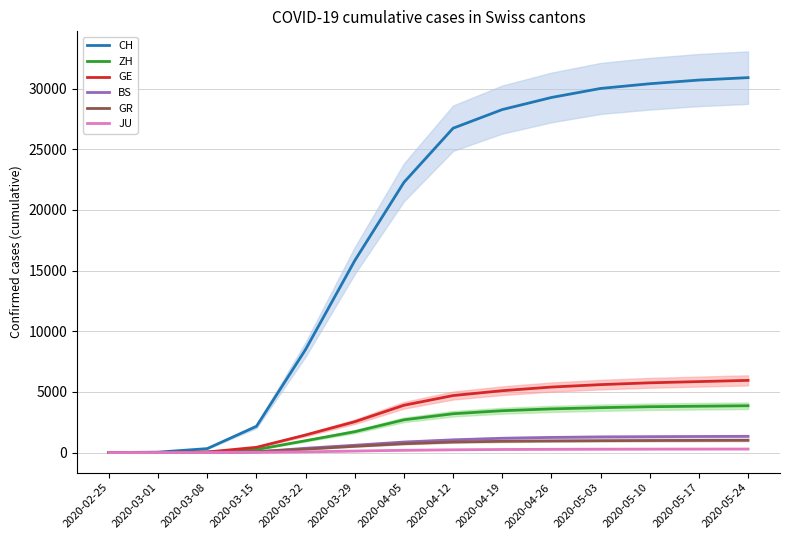

What are all the series names shown in the legend?

CH, ZH, GE, BS, GR, JU